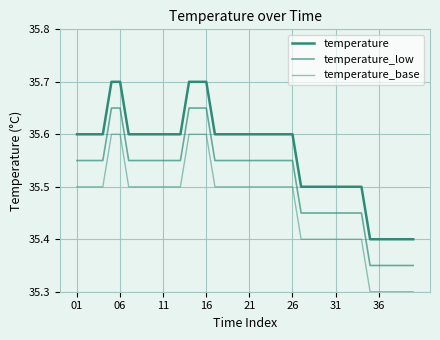

Rank the series by their maximum value, from lowest to highest.

temperature_base, temperature_low, temperature